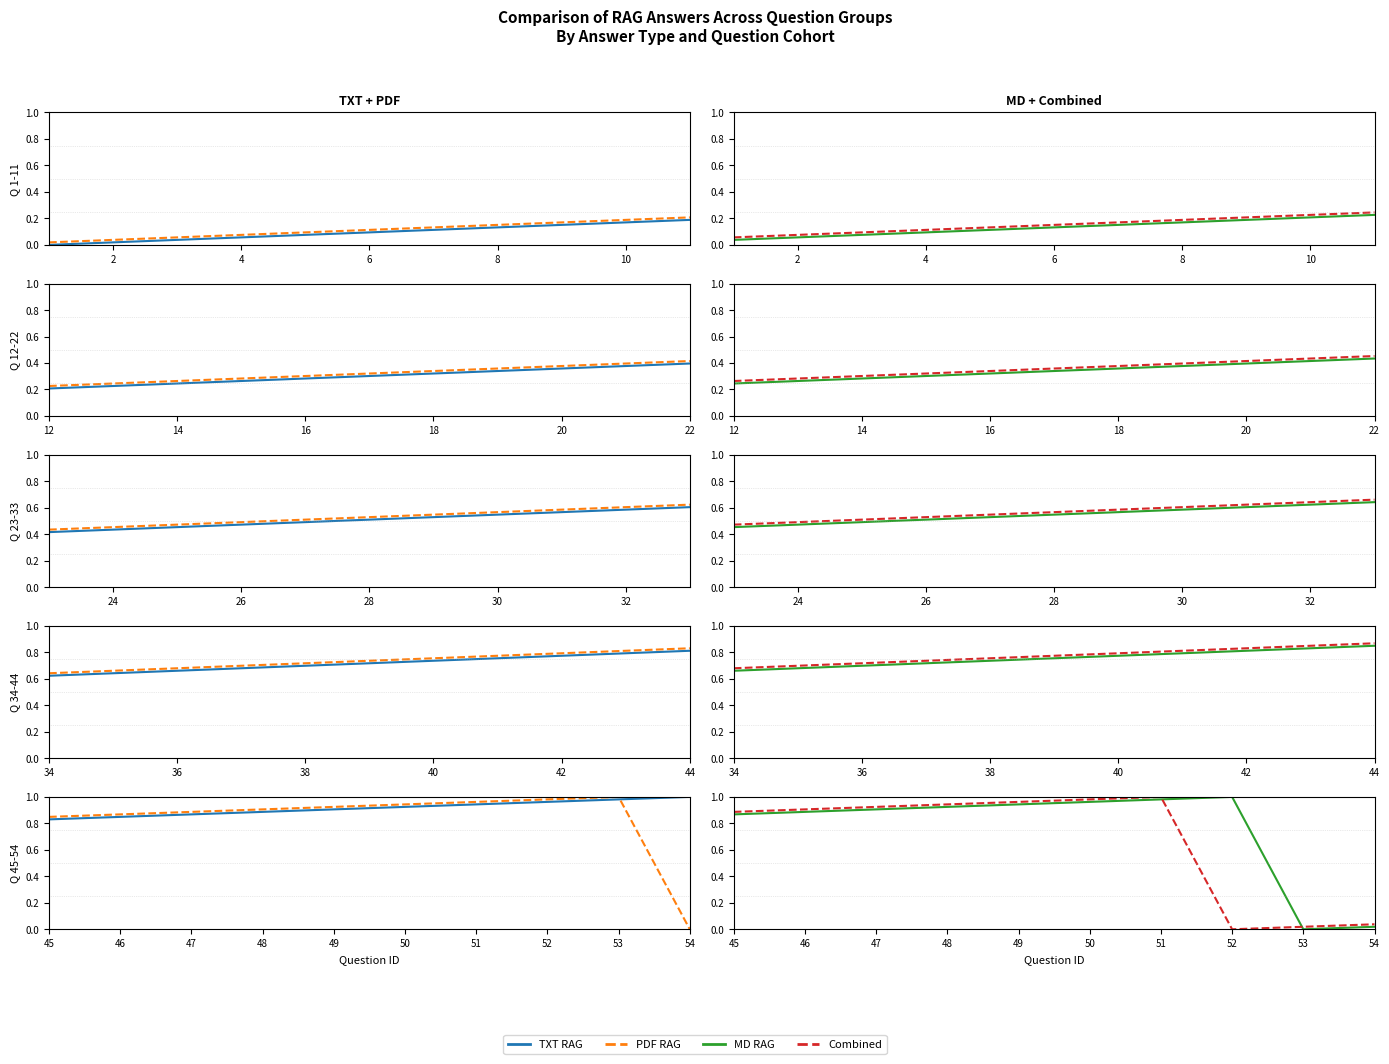

What are all the series names shown in the legend?

TXT RAG, PDF RAG, MD RAG, Combined